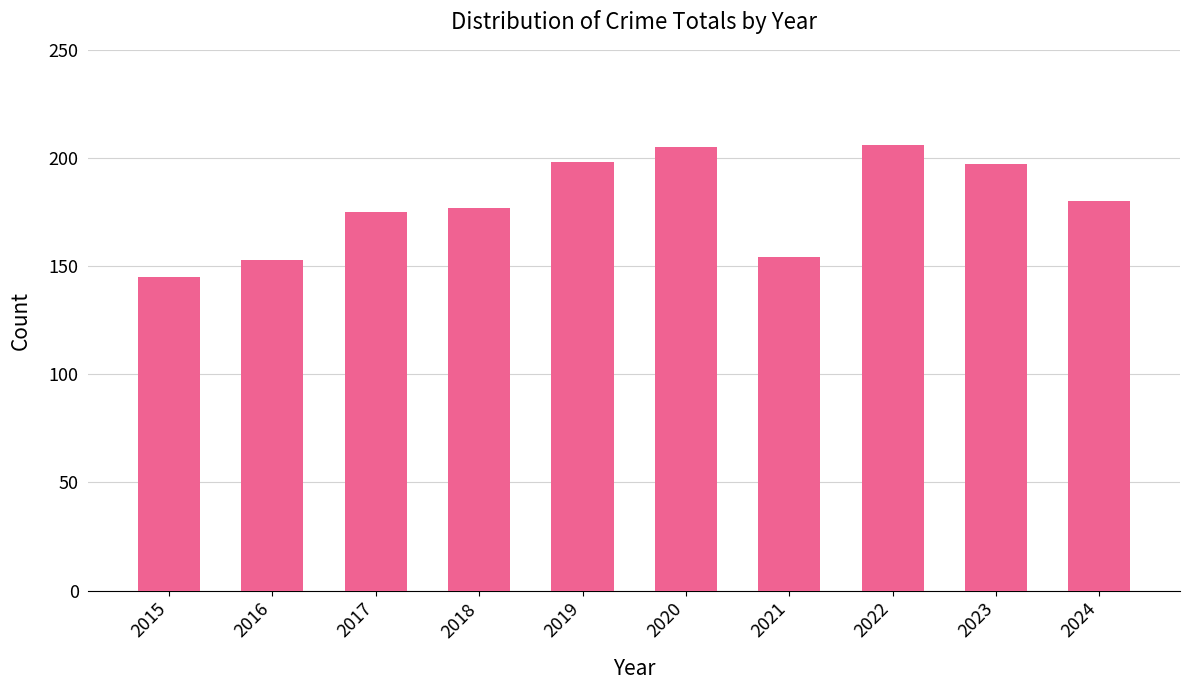

At which category does the chart reach its minimum across all series?

2015